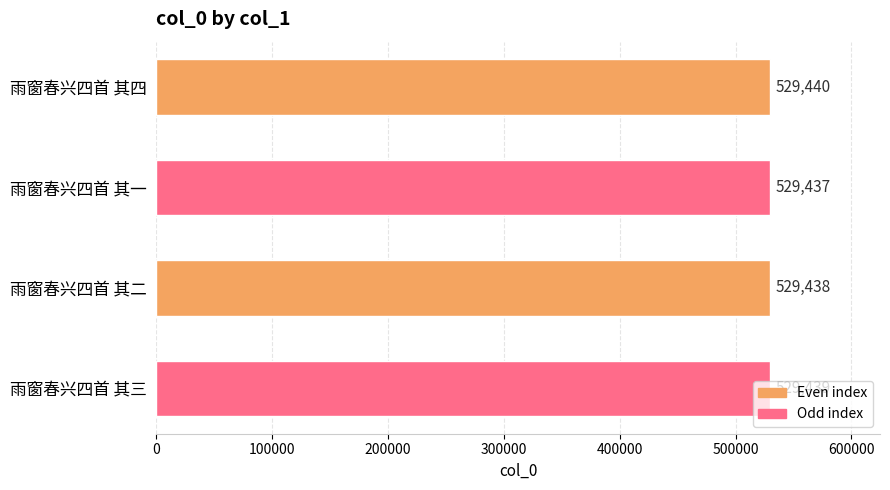

Is it true that the value at 雨窗春兴四首 其四 is 788865?

False